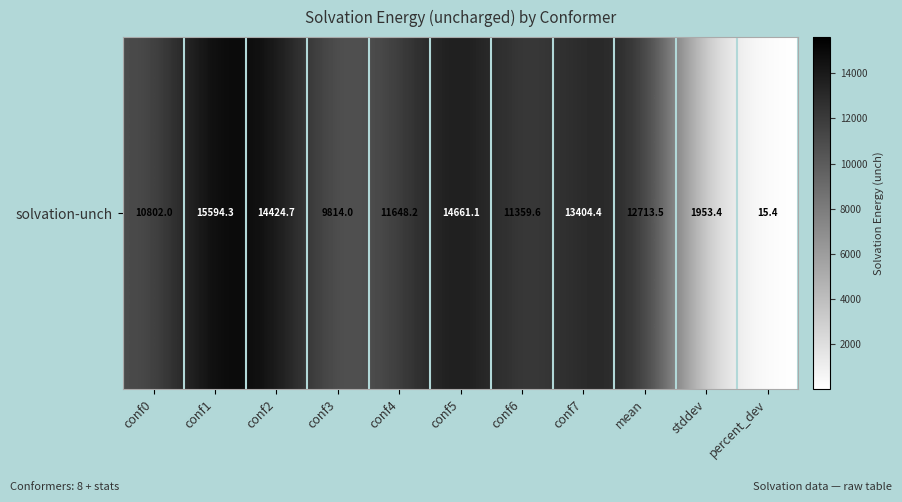

The value at percent_dev is 23.7. True or false?

False